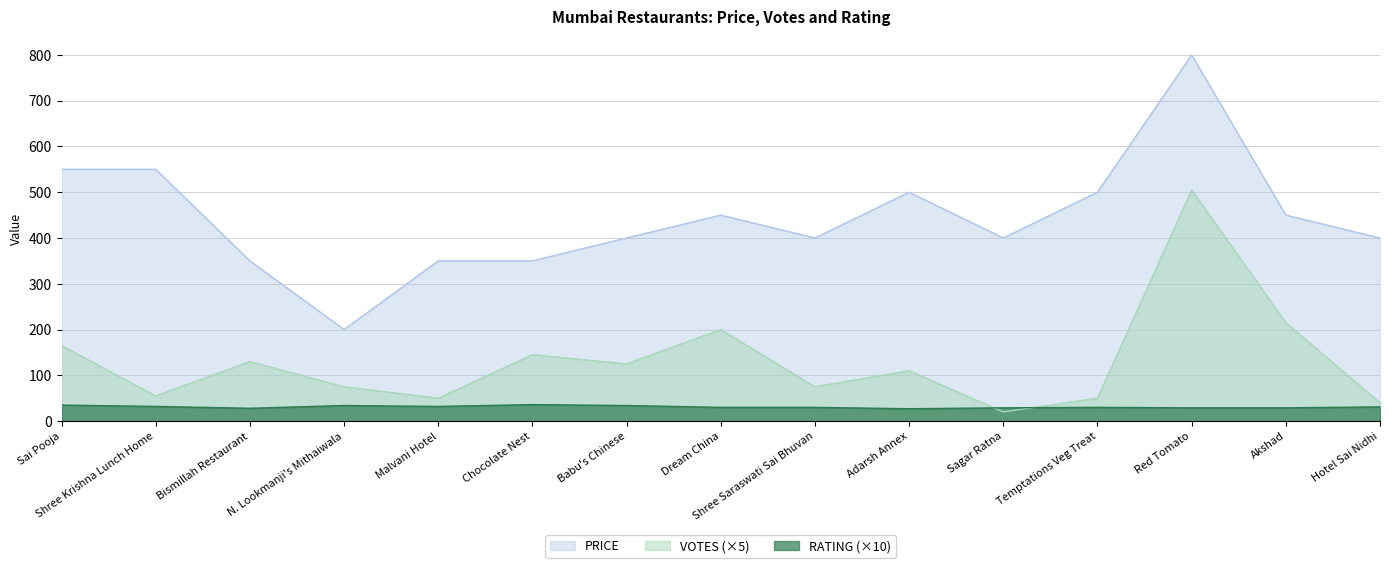

Read the RATING value at Shree Krishna Lunch Home.

32